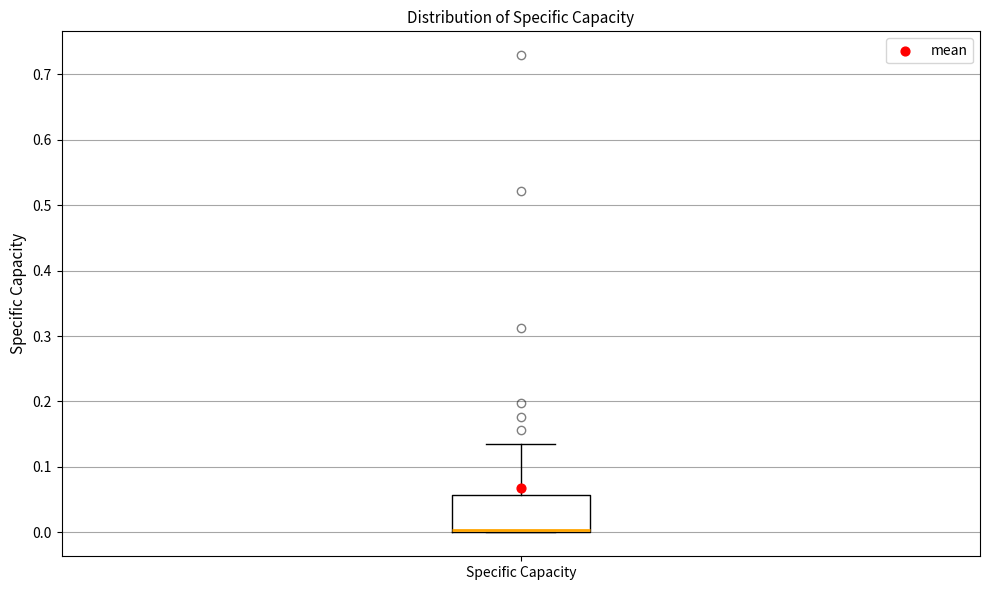

Transcribe this box plot: give where the median line is, the range the box spans, and where the two whiskers end, as read against the y-axis. The values are not printed on the chart, so give them approximately, as read against the axis.

median 0.00 (just above the box's lower edge), box 0.00 to 0.06, whiskers 0.00 to 0.14